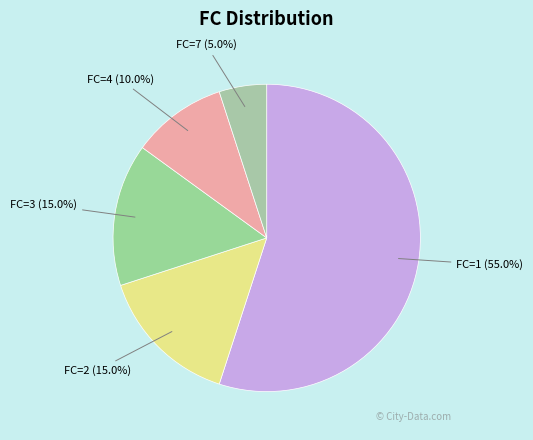

Between FC=2 (15.0%) and FC=1 (55.0%), which is larger?

FC=1 (55.0%)